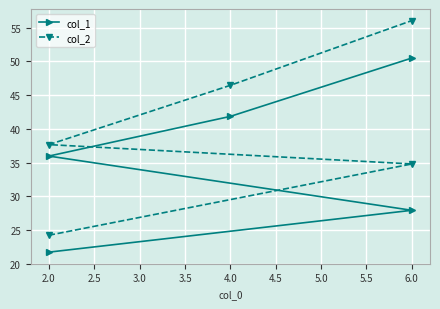

What is the approximate value of col_2 at 4.0?

46.5